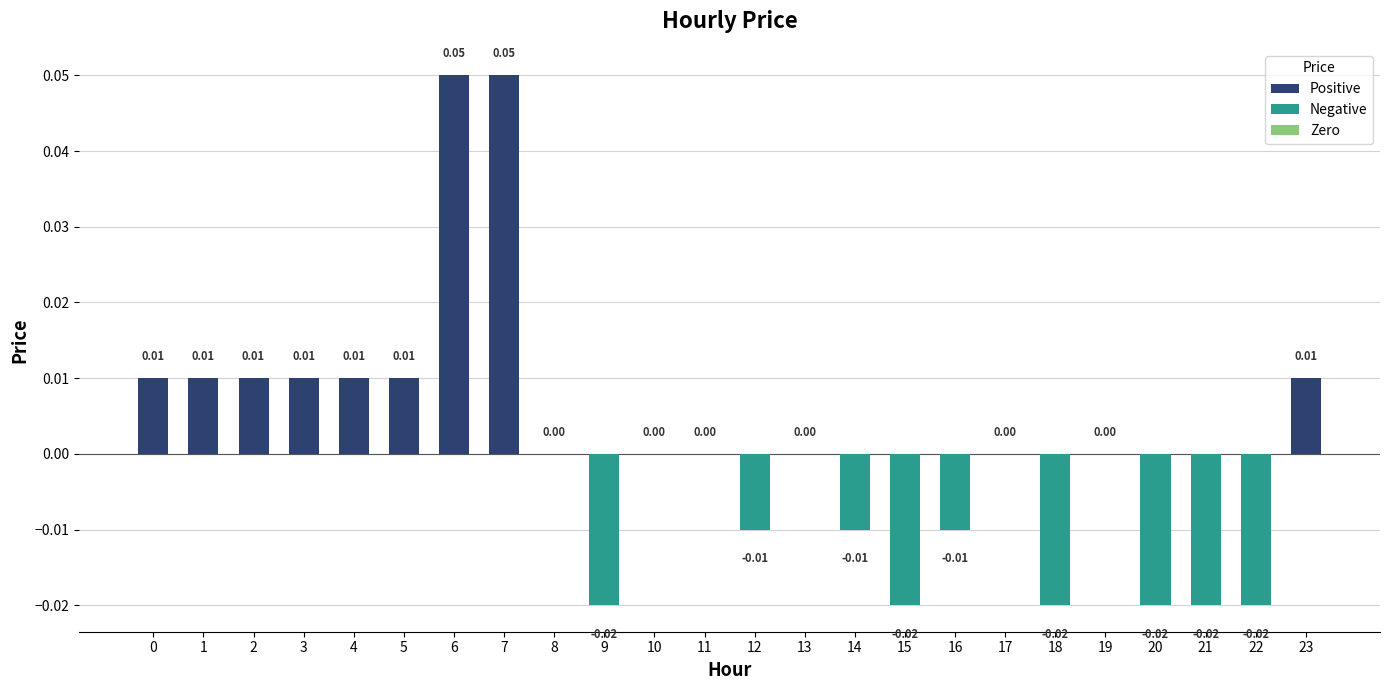

Between 7 and 19, which is larger?

7